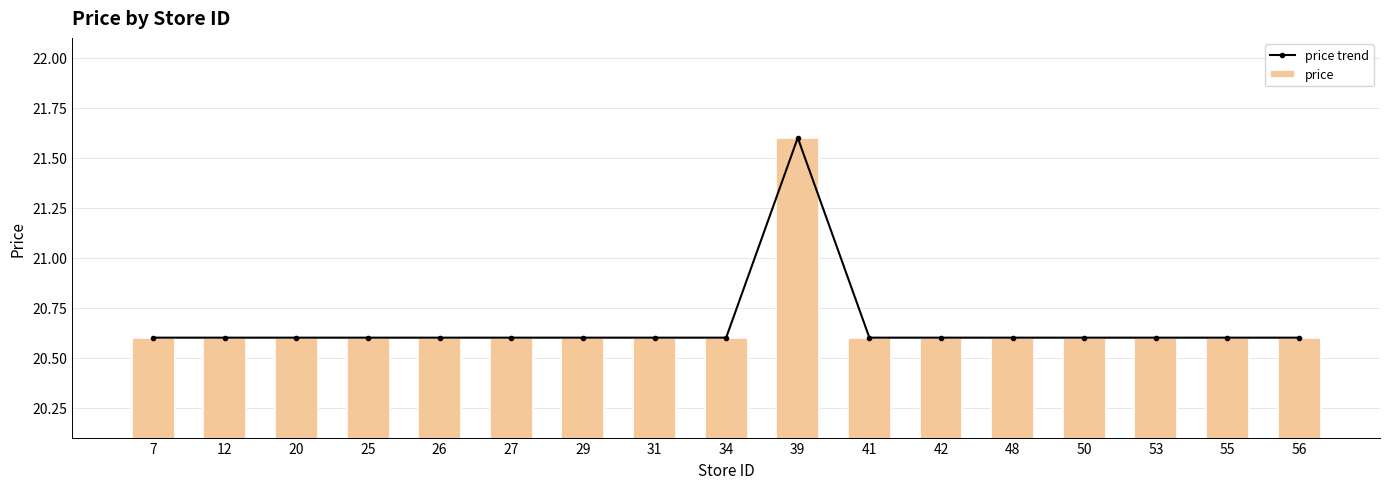

Which series has the largest range (max minus min)?

price trend